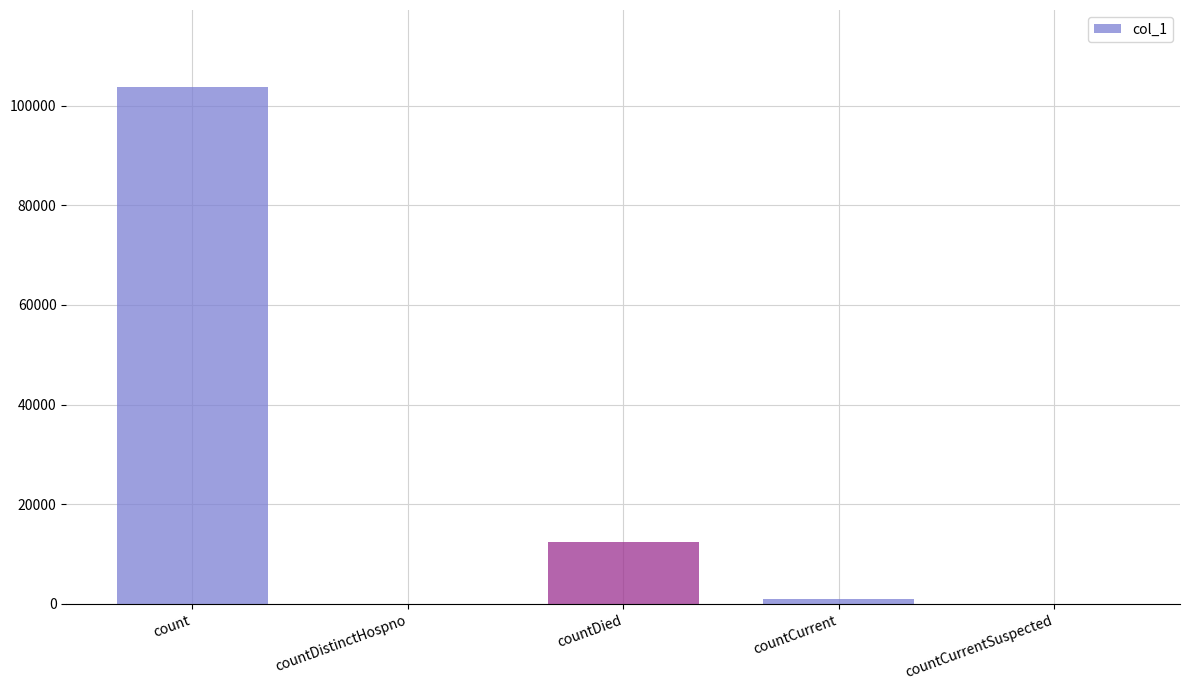

The value at countDied is 12482. True or false?

True